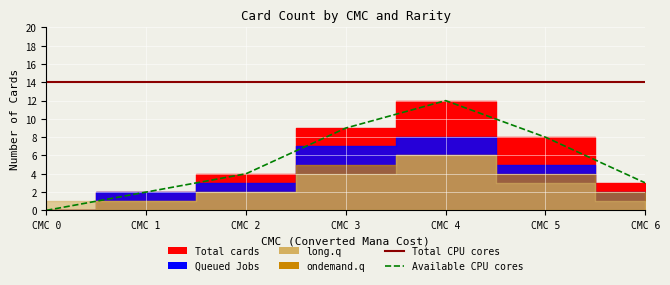

Is the value of Available CPU cores at CMC 1 greater than the value of Total CPU cores at CMC 4?

No